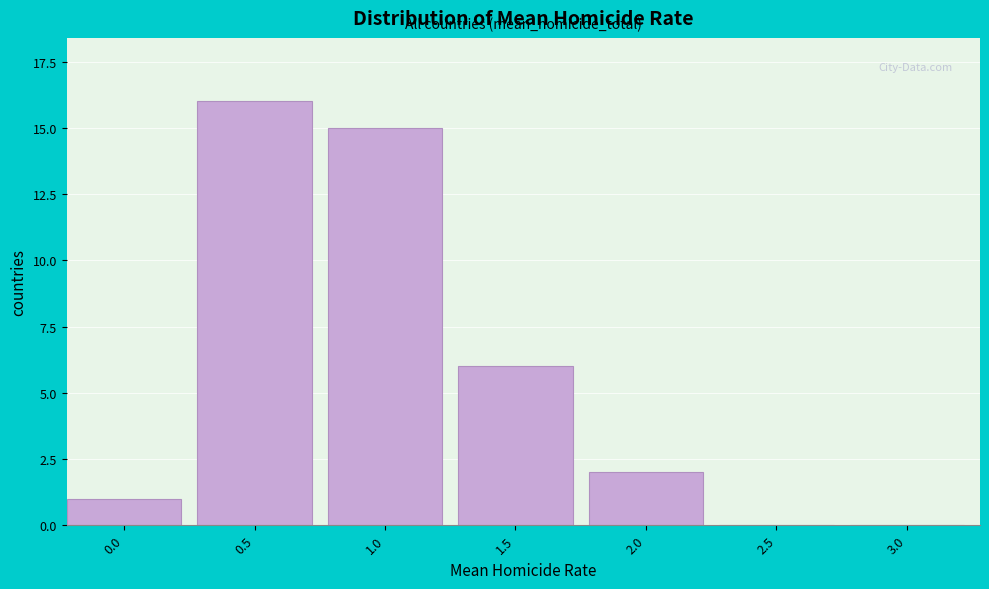

Reading left to right, list all the values displayed in this chart.

0.0=1	0.5=16	1.0=15	1.5=6	2.0=2	2.5=0	3.0=0